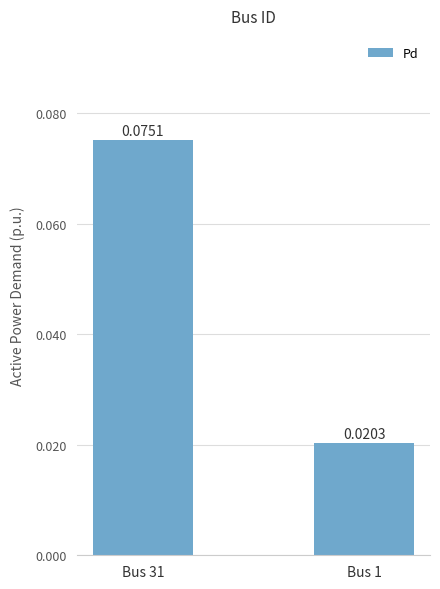

How many bars are there in total?

2